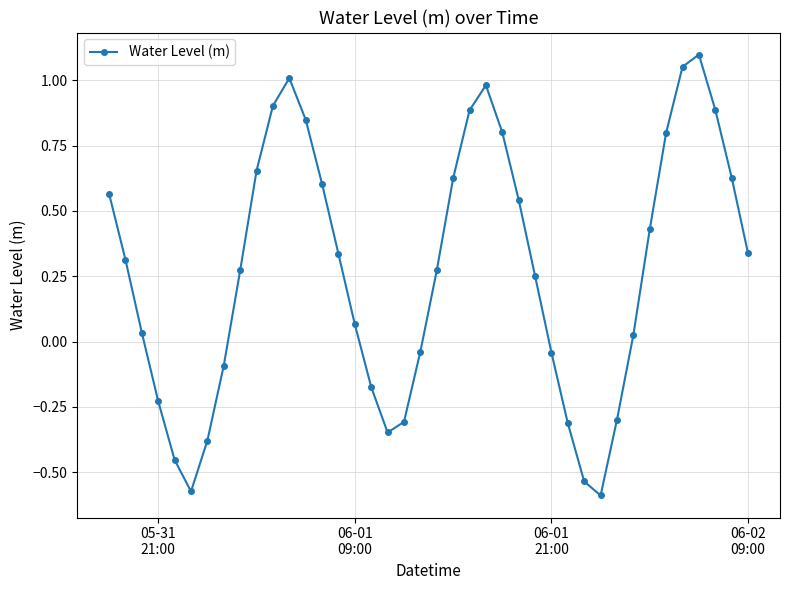

True or false: there are more than 1 points higher than both neighbors.

True